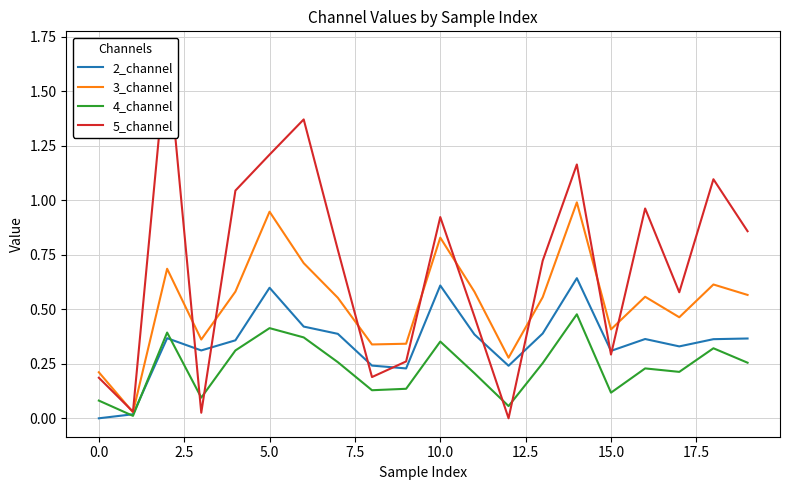

The value of 3_channel at 0.0 is 0.3. True or false?

False